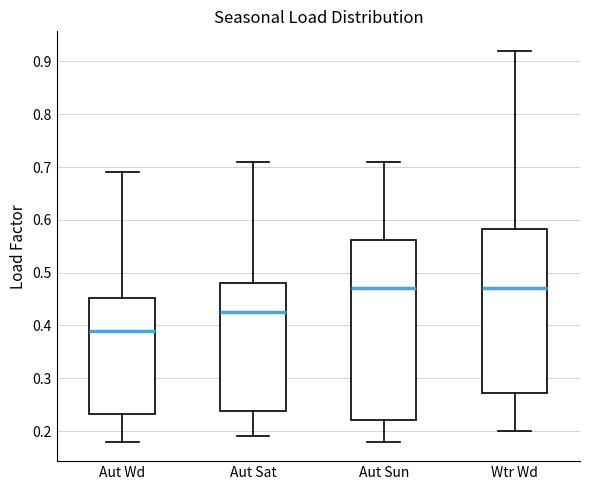

Which box is the tallest, from its lower edge to its upper edge?

Aut Sun